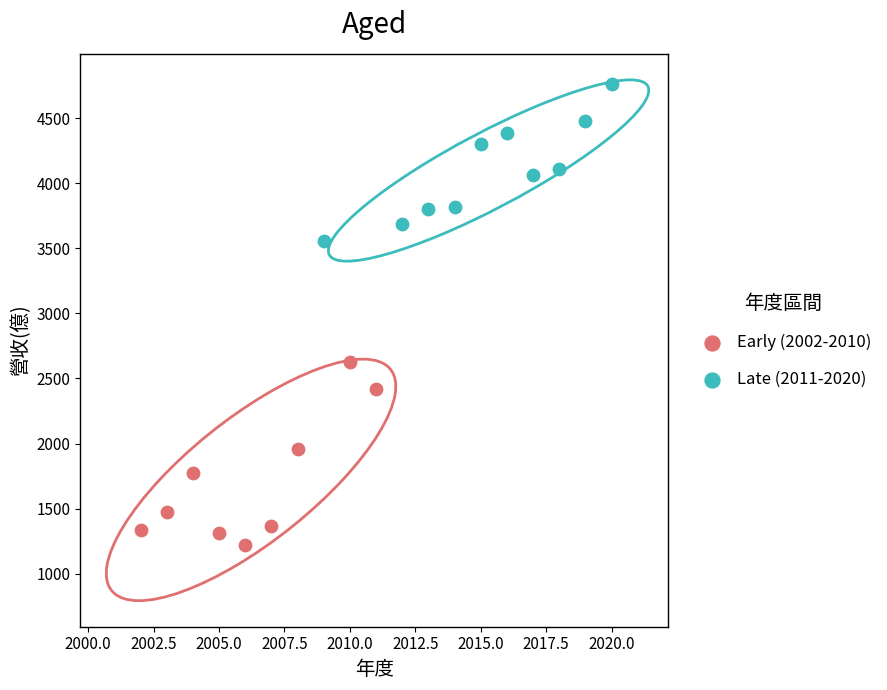

Which series reaches the minimum Y coordinate?

Early (2002-2010)